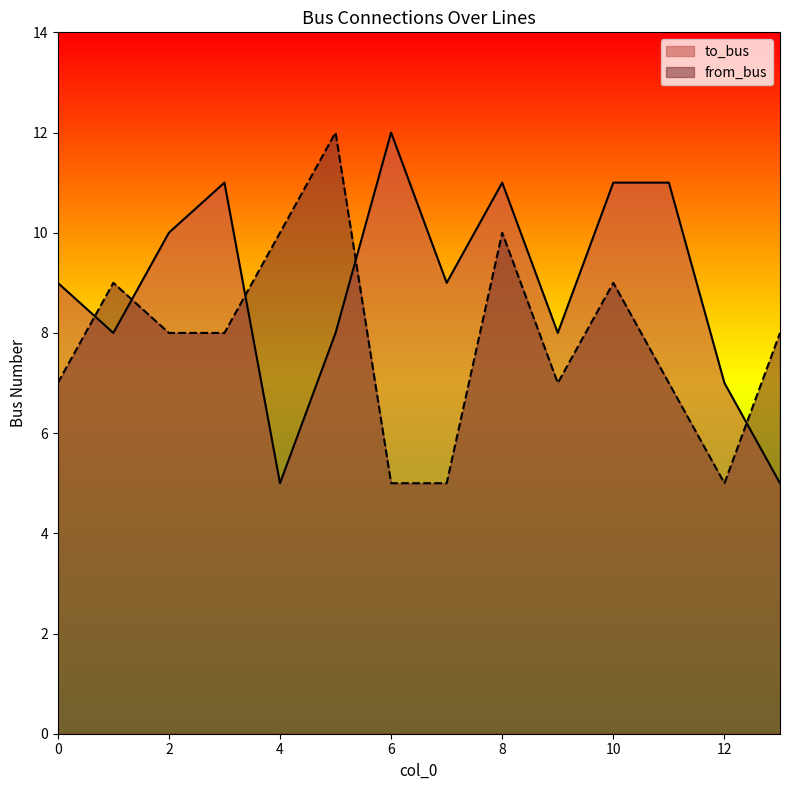

How many data points in to_bus are above 9?

6